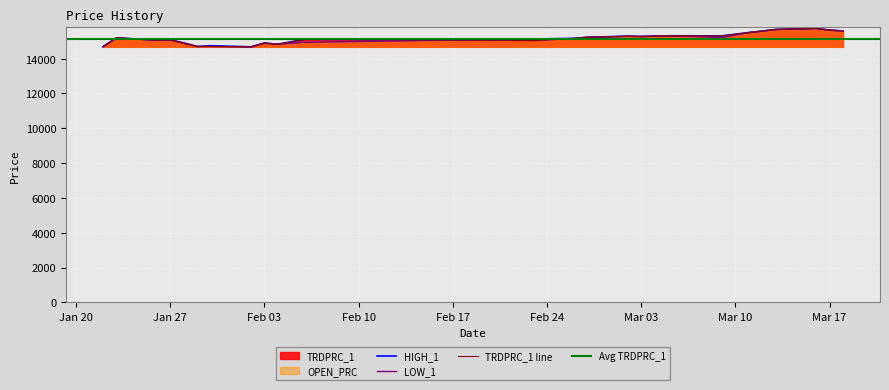

What is the lowest value of the HIGH_1 series?

14680